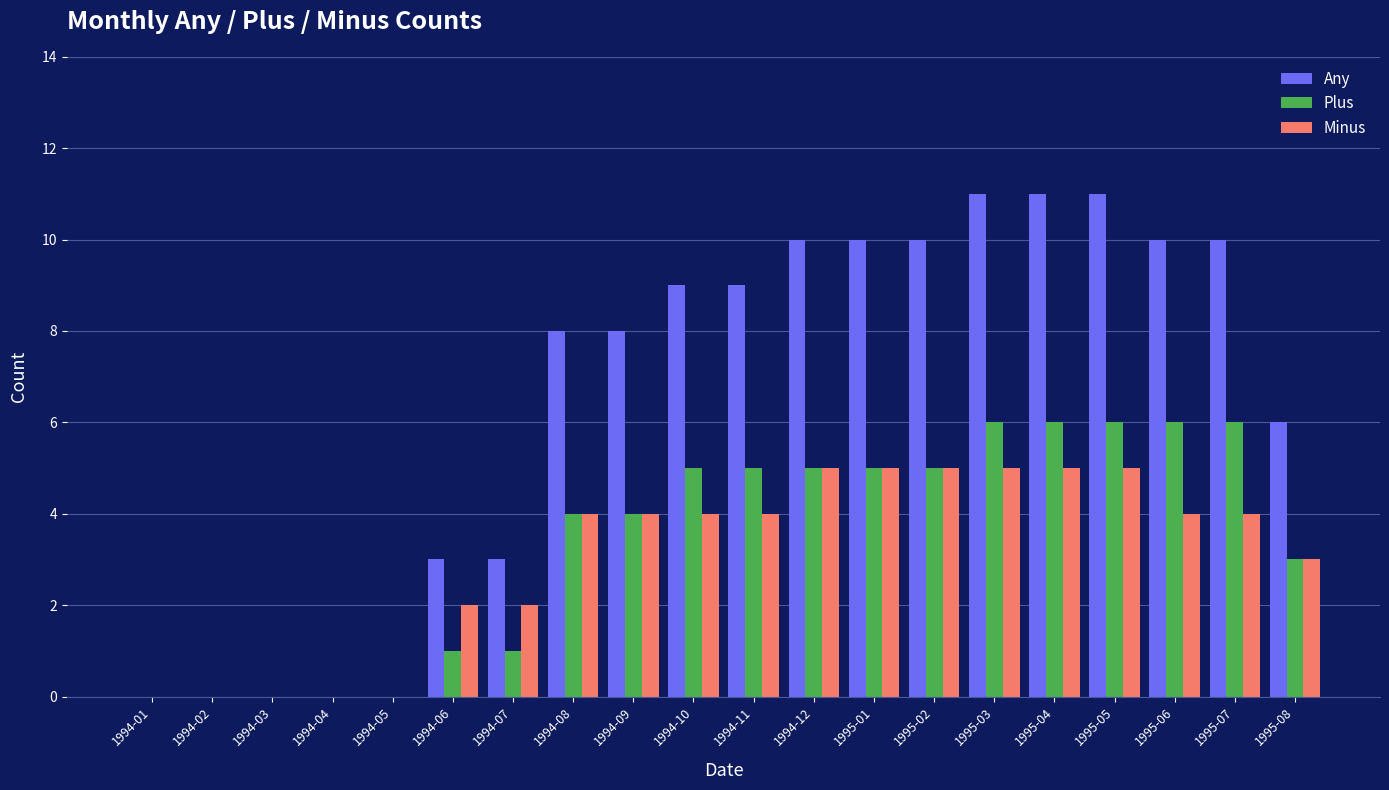

Which series has the largest range (max minus min)?

Any